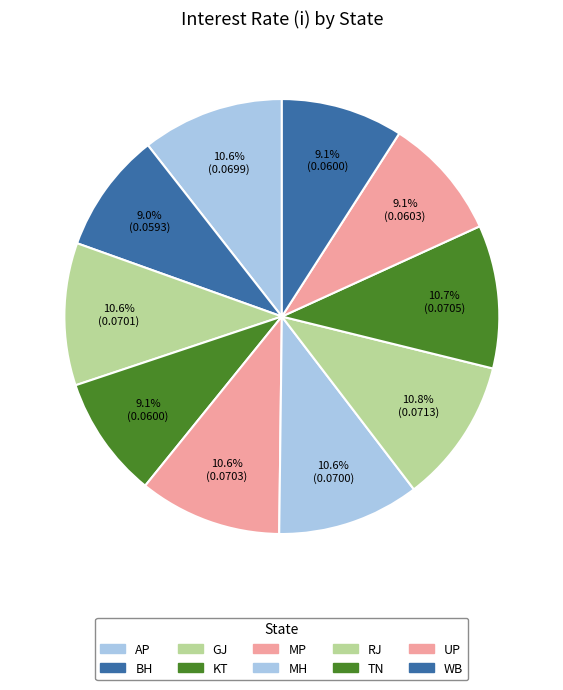

Is there any slice that represents more than half of the pie?

No